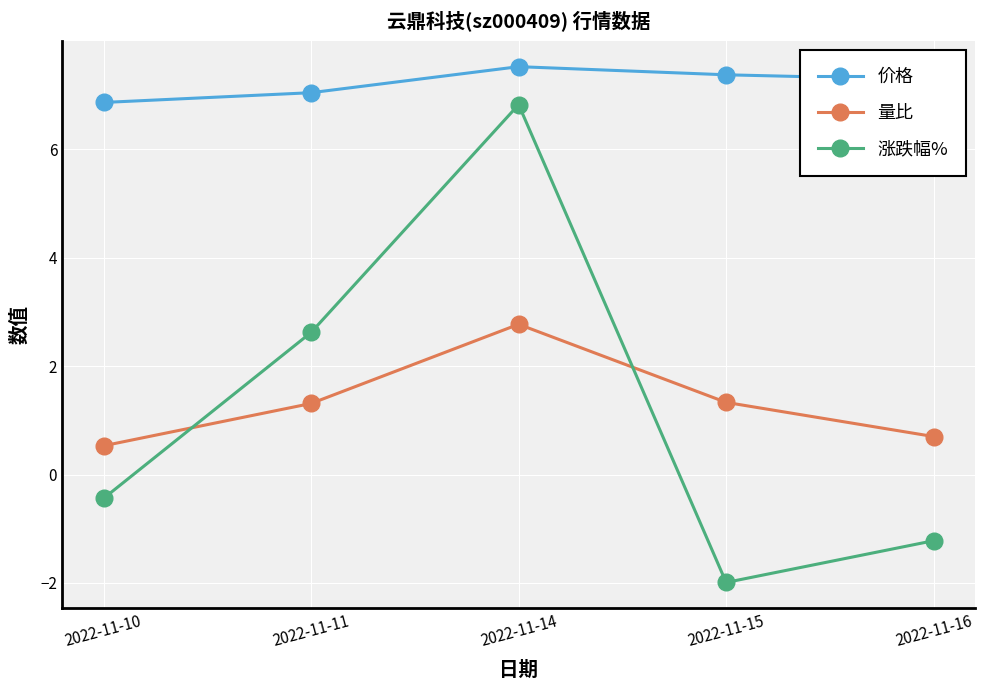

Rank the series at 2022-11-14 from highest to lowest value.

价格, 涨跌幅%, 量比